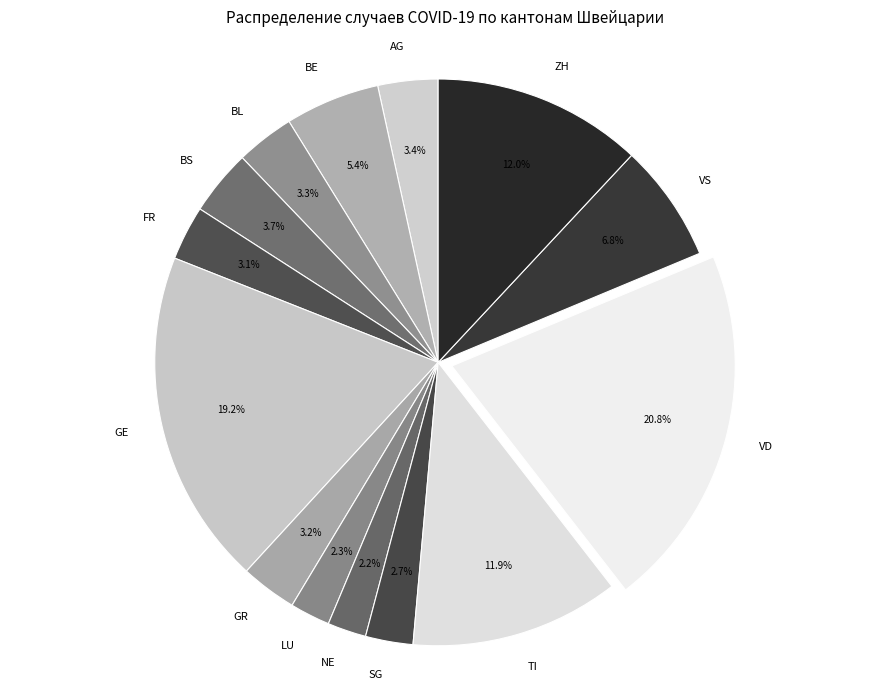

To the nearest percent, what is the combined percentage of LU and BE?

8%